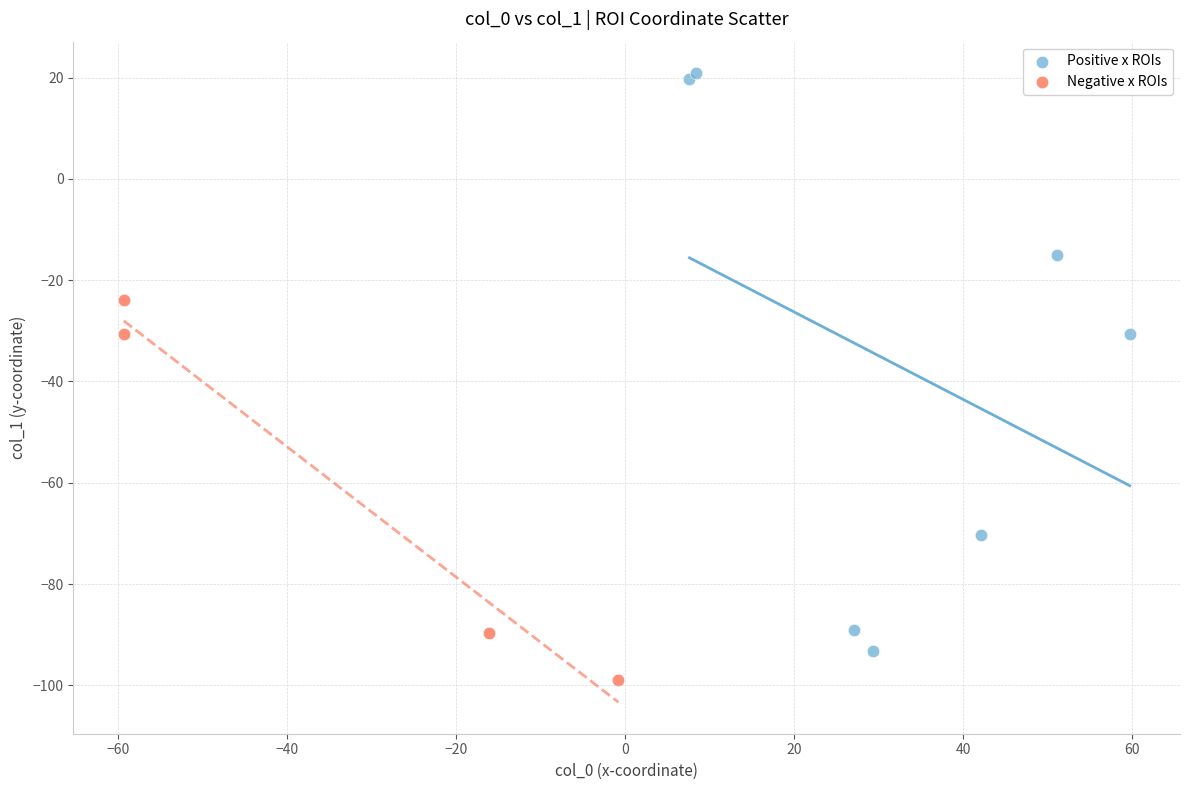

What are all the series names shown in the legend?

Positive x ROIs, Negative x ROIs